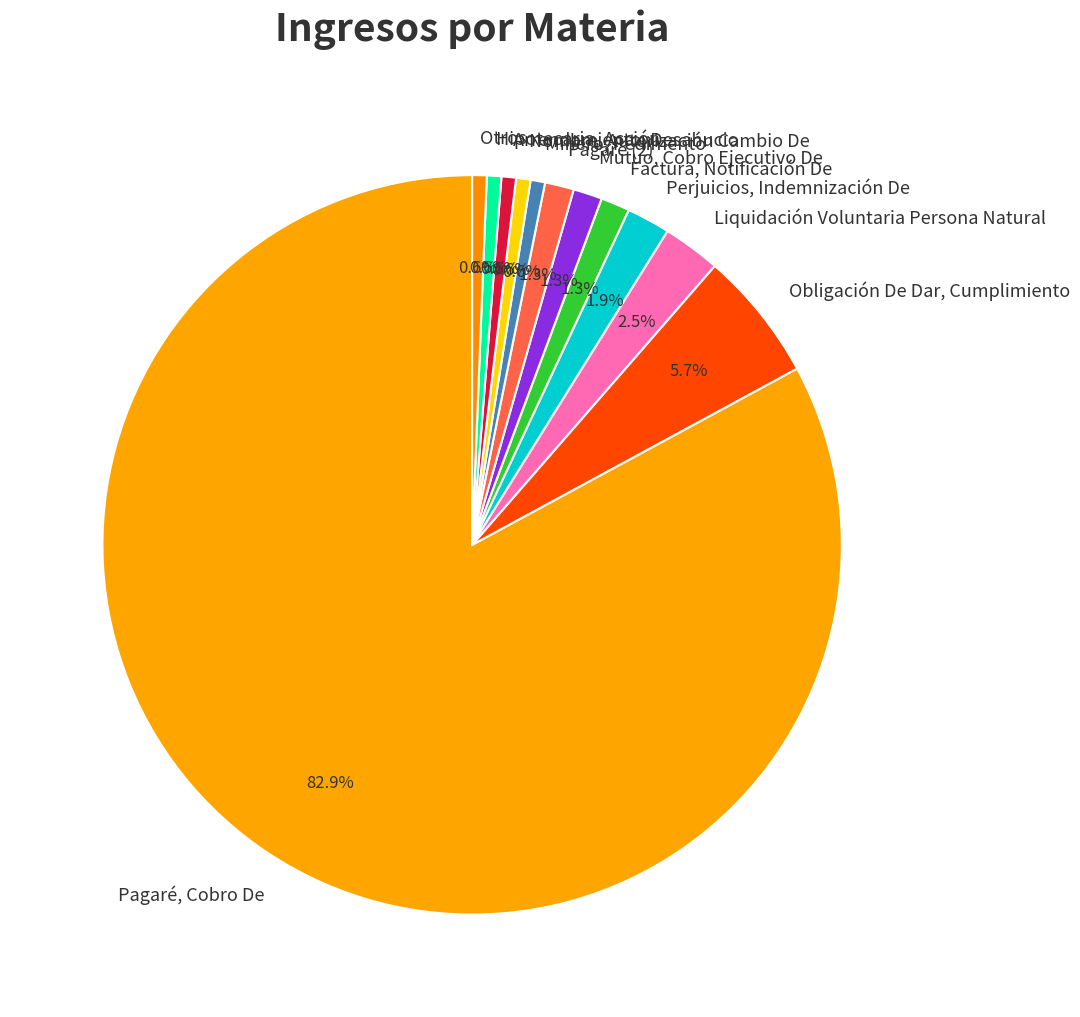

How many slices are in this pie chart?

12